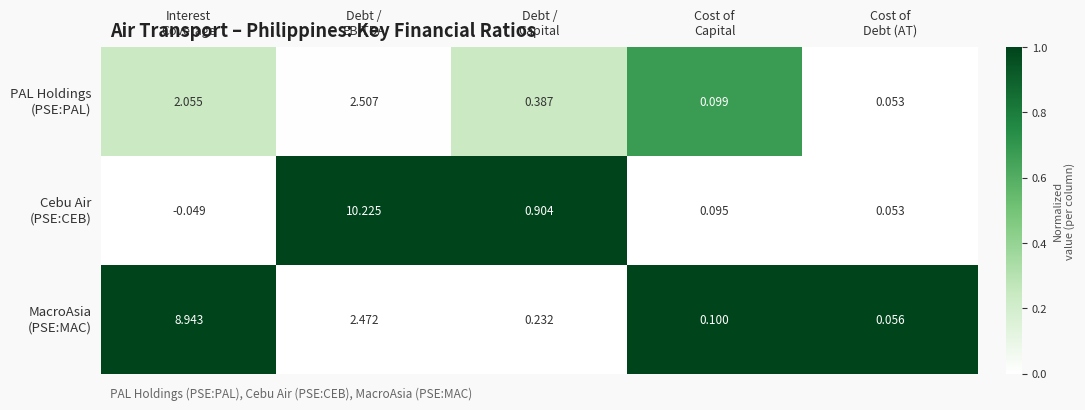

How many series are shown in this chart?

3